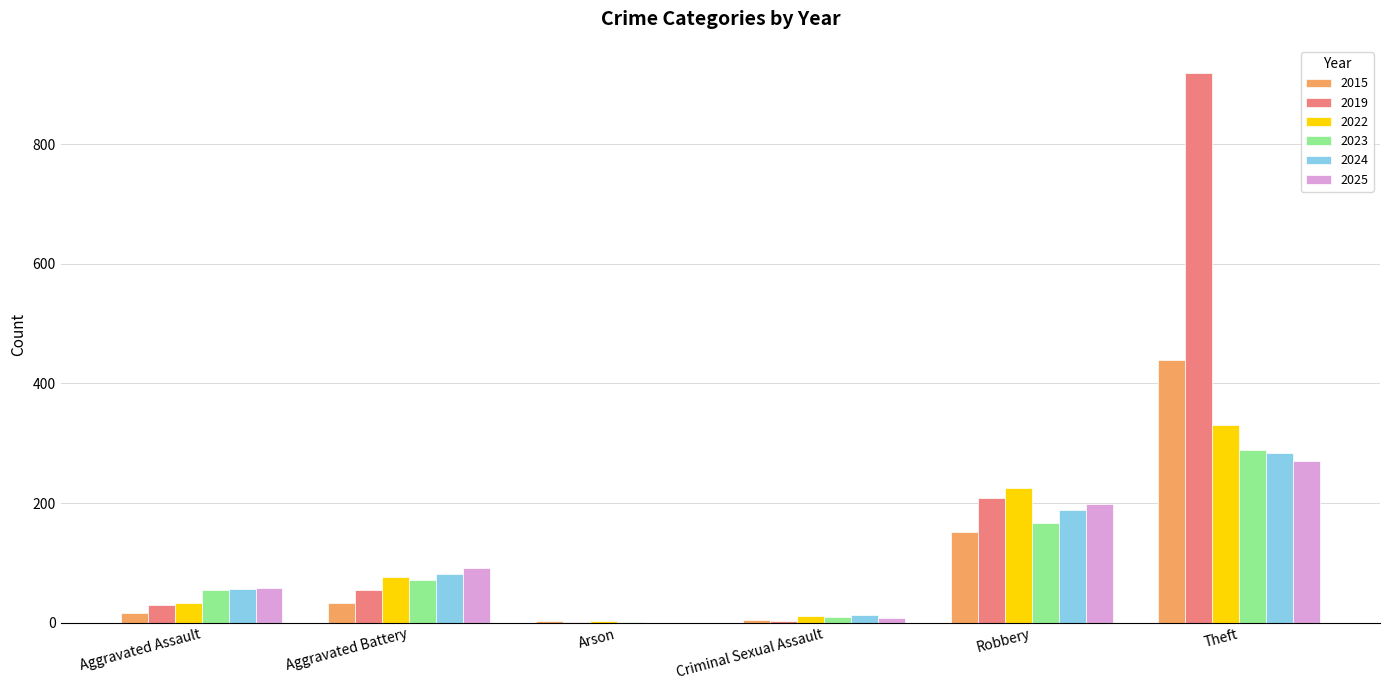

What is the highest value of the 2019 series?

919